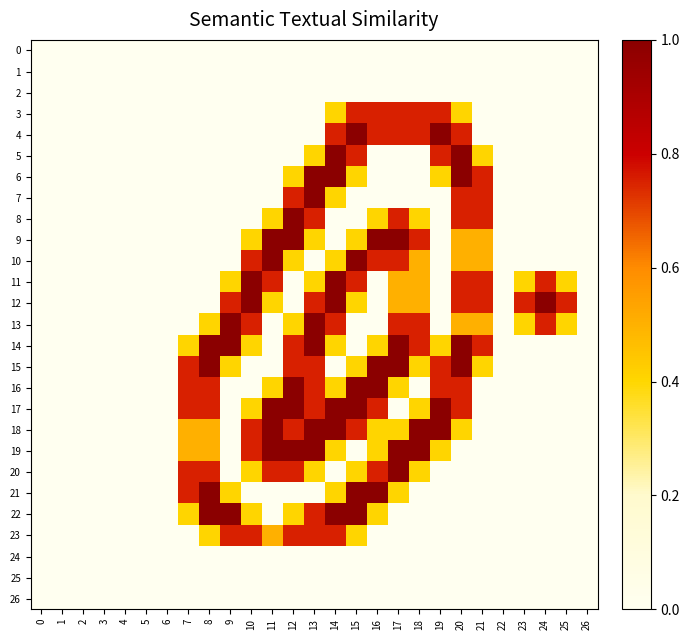

Which series changed the most between 14 and 24?

5